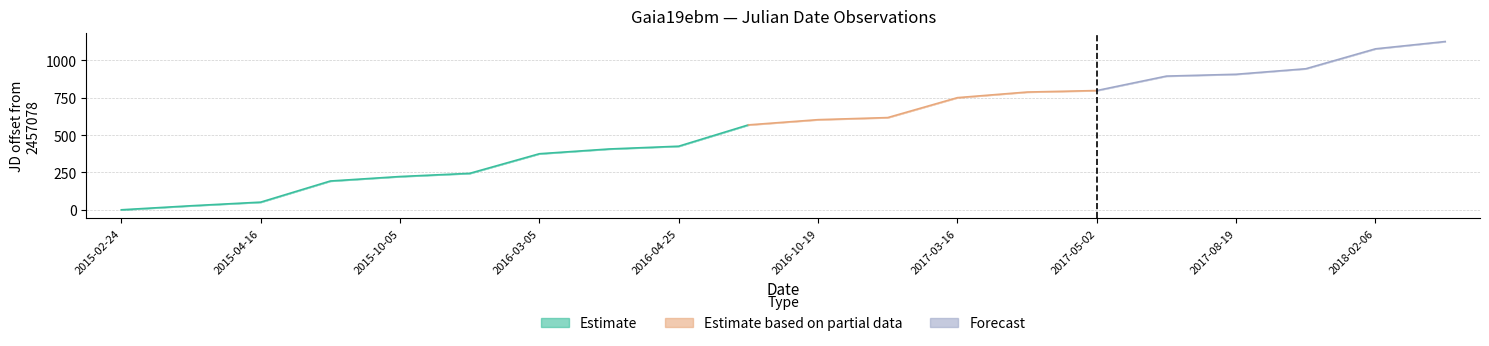

What is the minimum value for JD_mid?

2457078.0